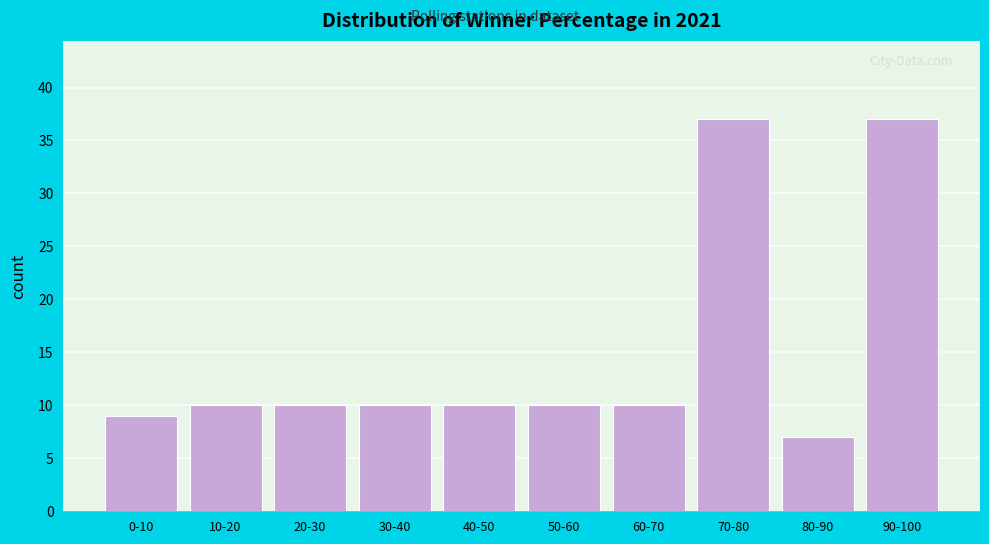

Reading left to right, what are all the values shown in this chart?

0-10=9	10-20=10	20-30=10	30-40=10	40-50=10	50-60=10	60-70=10	70-80=37	80-90=7	90-100=37